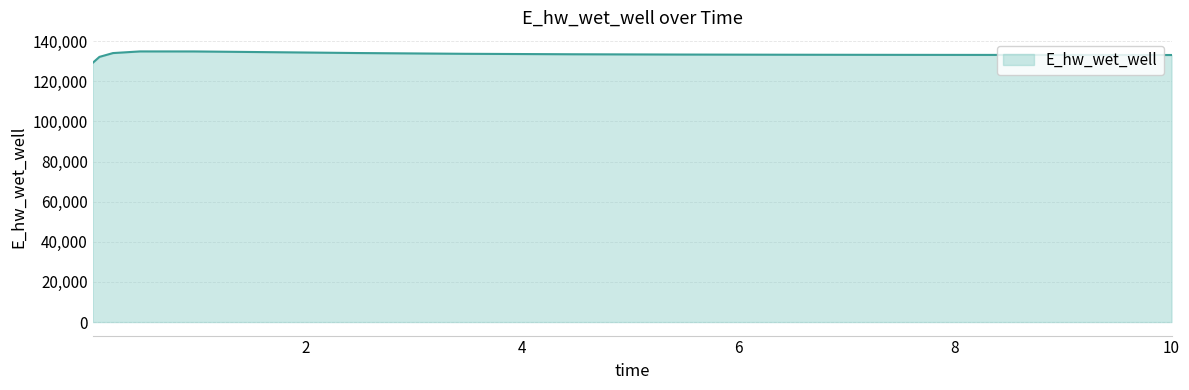

What is the difference between the maximum and minimum values?

5701.4